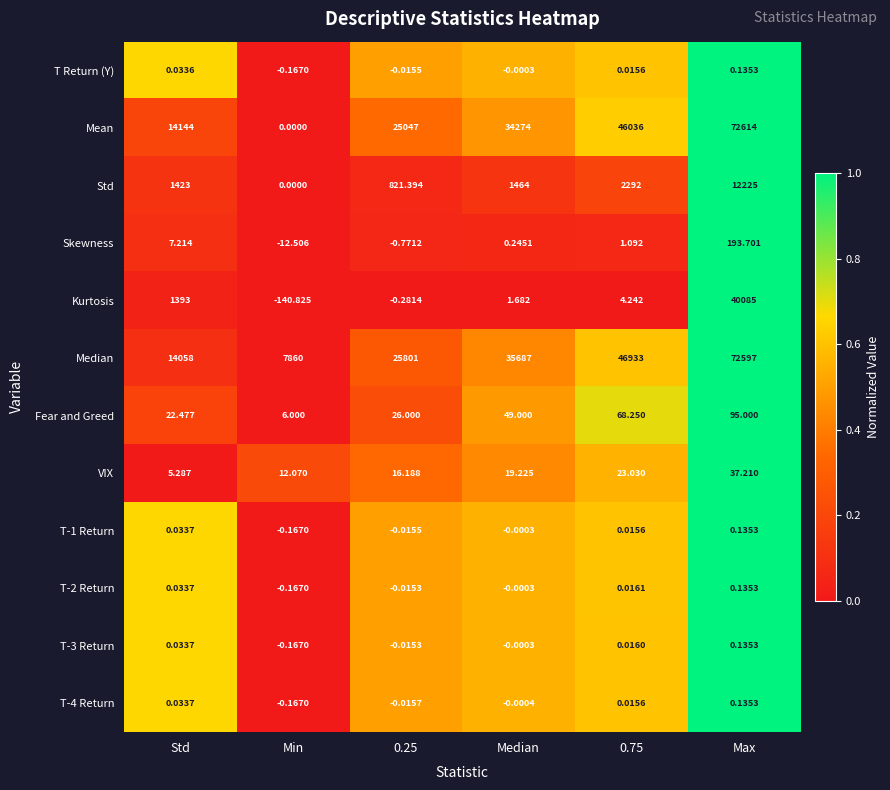

Which label corresponds to the largest value in the chart?

Max